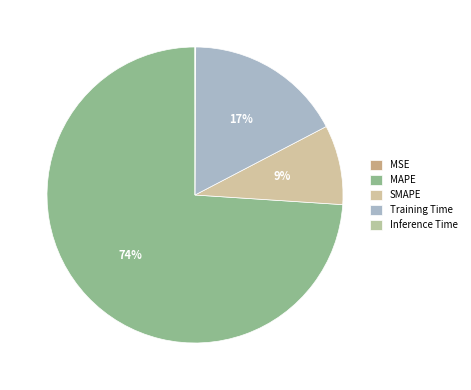

What is the total percentage of Training Time and Inference Time?

17.3%